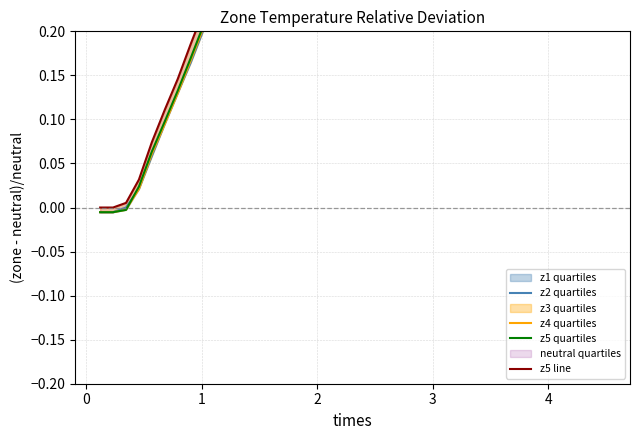

At how many categories does at least one series exceed 0?

38